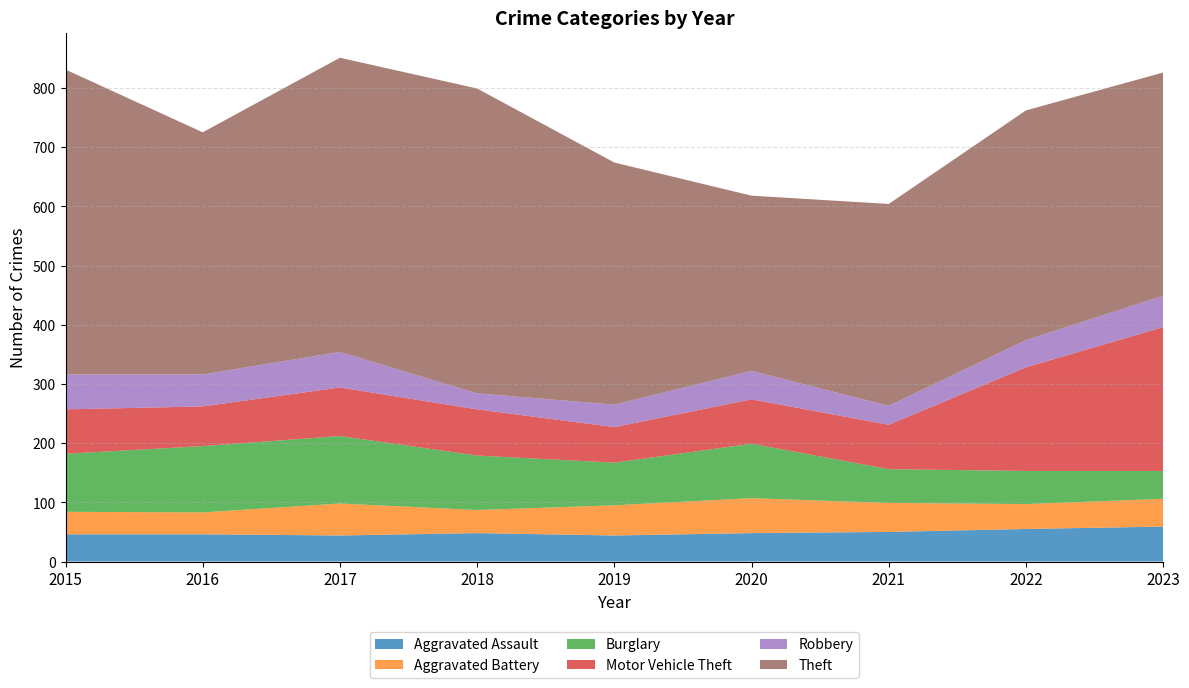

Reading left to right, transcribe all the data shown in this chart.

Aggravated Assault: 46	46	44	48	44	48	50	55	59
Aggravated Battery: 38	37	54	39	51	59	49	42	47
Burglary: 98	112	114	92	72	92	57	56	47
Motor Vehicle Theft: 75	67	82	78	60	75	75	175	243
Robbery: 59	54	60	27	38	48	32	46	53
Theft: 515	409	497	515	409	296	341	388	377